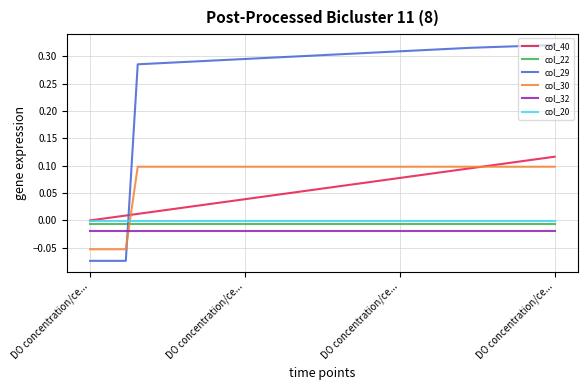

How many negative values does the col_30 series have?

4